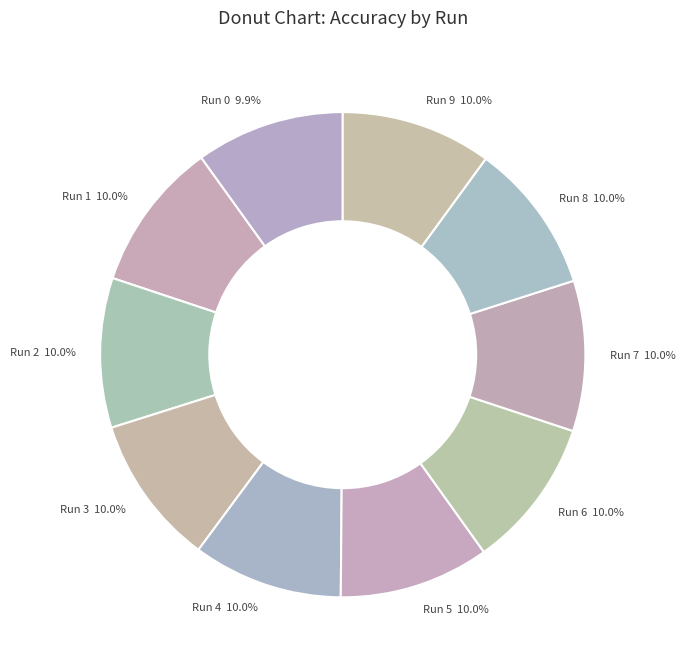

To the nearest percent, what is the average slice percentage?

10%